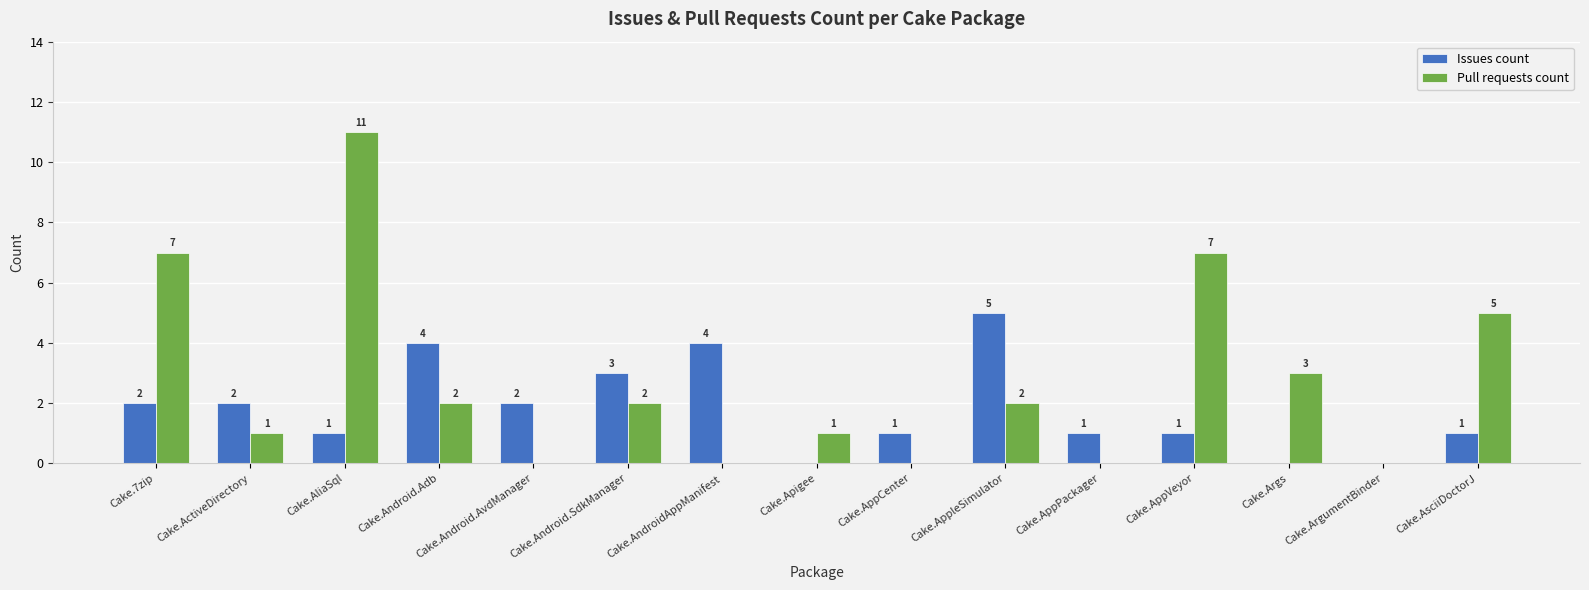

What is the sum of the Pull requests count values at Cake.ActiveDirectory and Cake.Android.Adb?

3